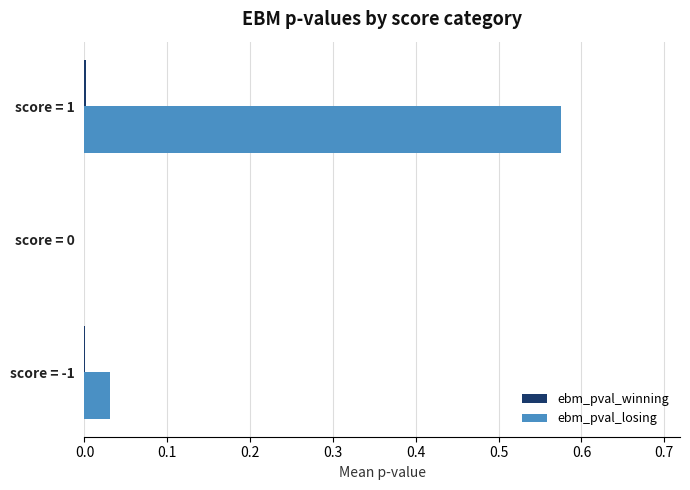

The ebm_pval_losing series shows 0.0 at score = 0. True or false?

True